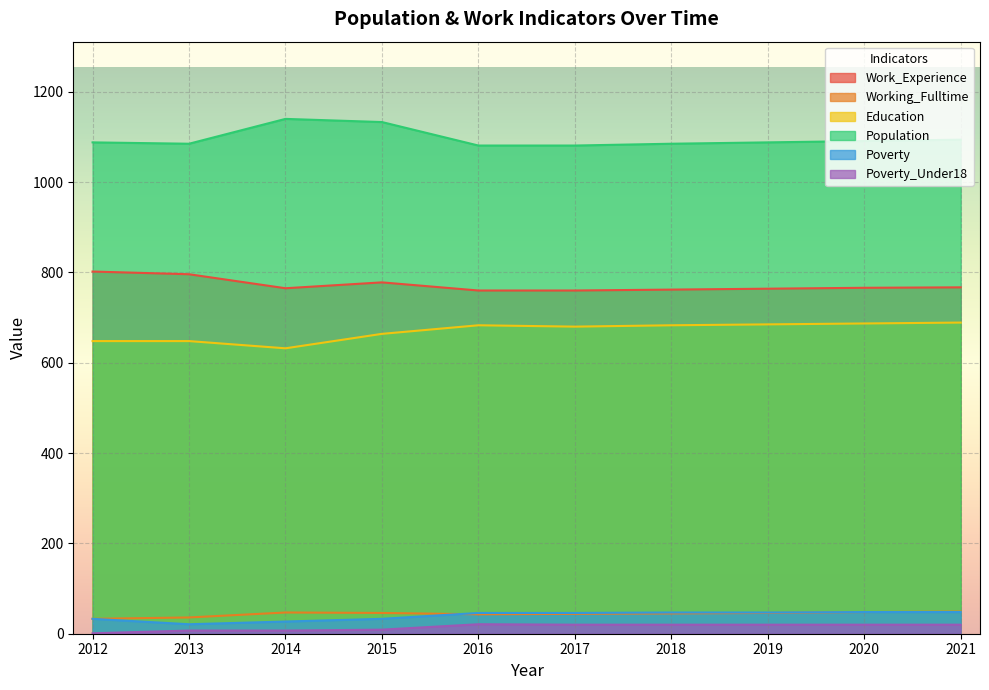

How many values in the Education series exceed 683?

3